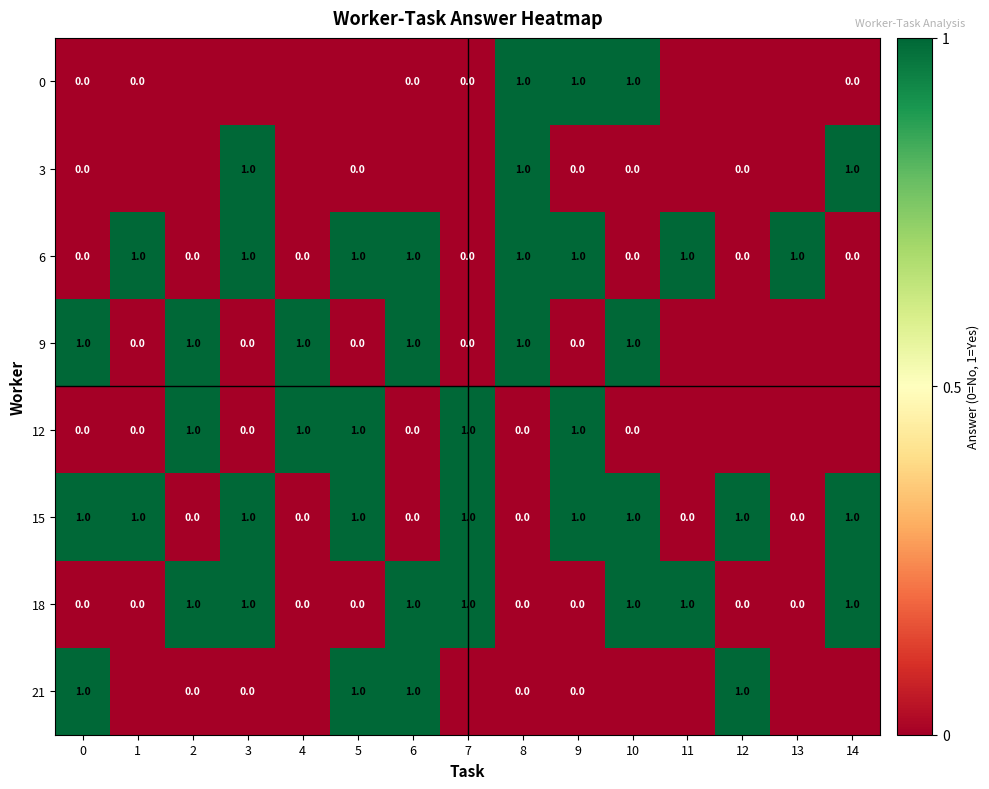

The 6 series shows 0 at 6. True or false?

False